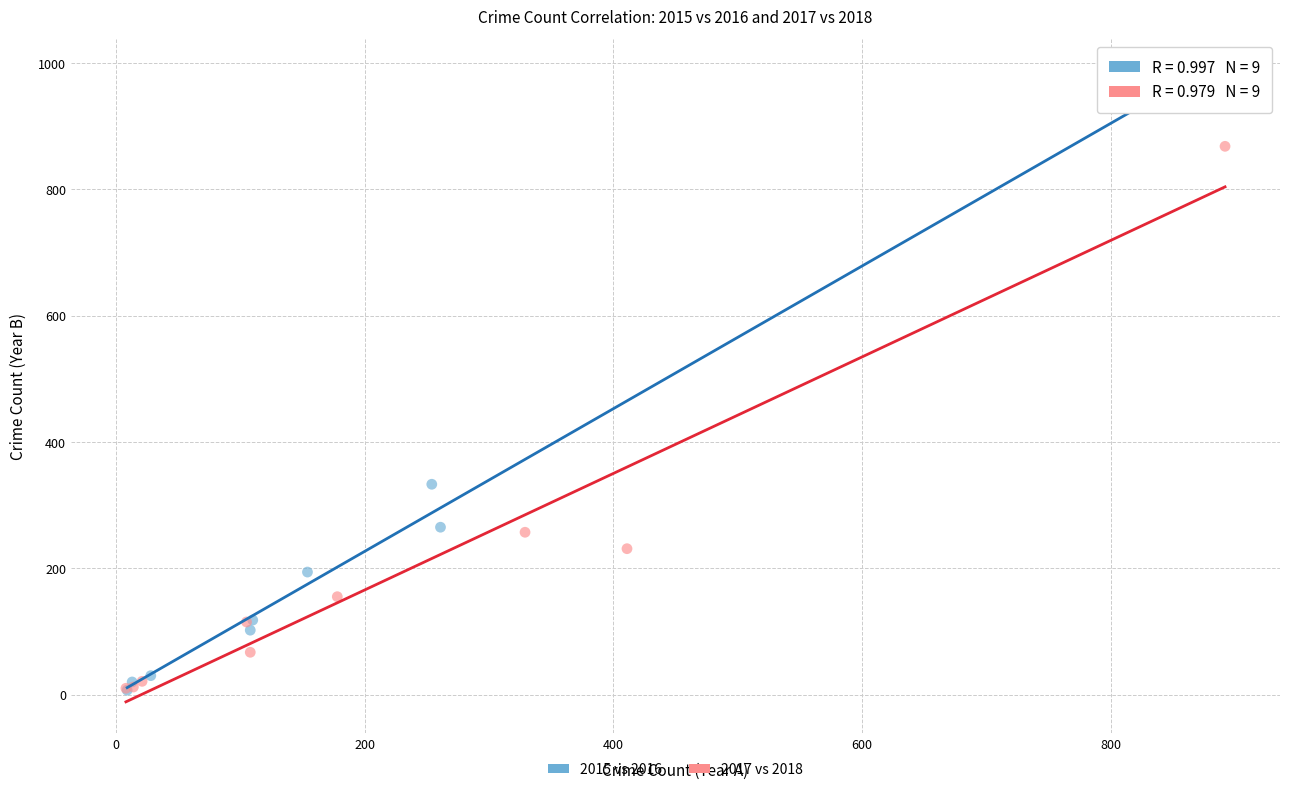

Which series has the widest spread of Y values?

2015 vs 2016